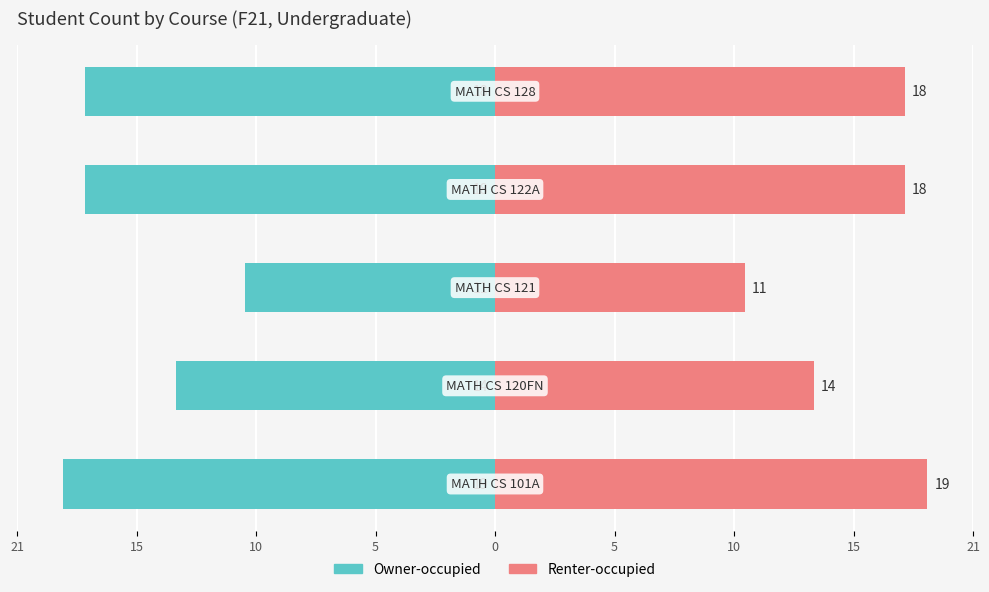

Between 15 and 0, which series saw the biggest shift?

Owner-occupied